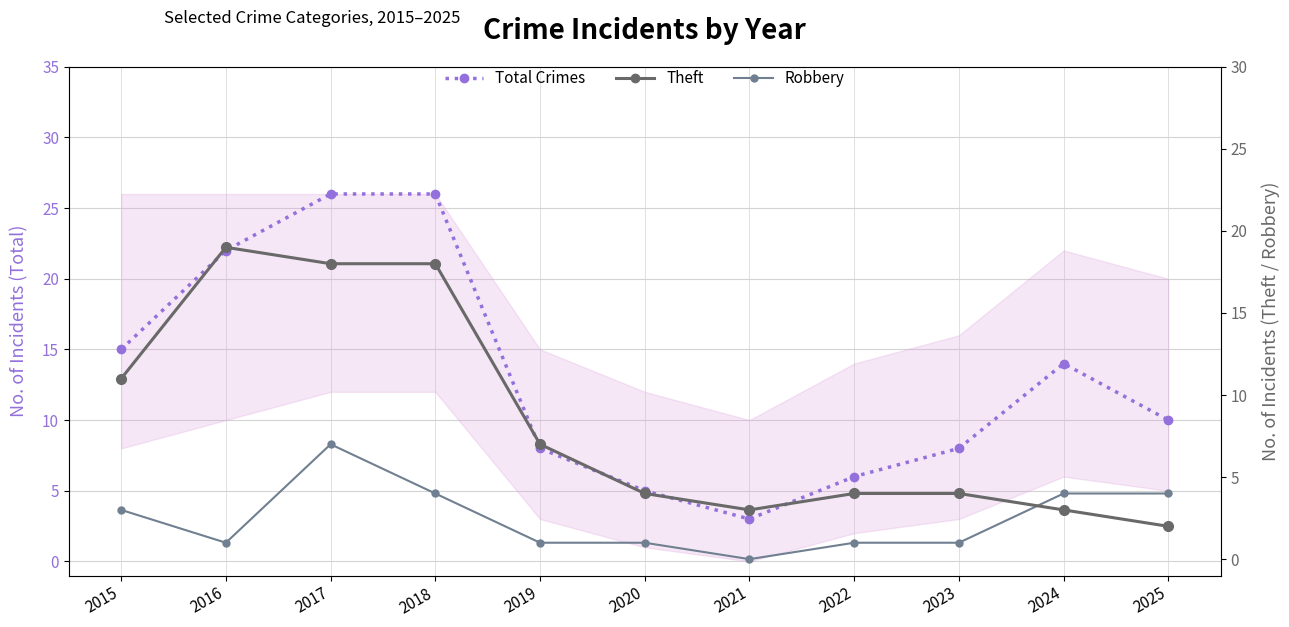

What is the sum of the Theft values at 2024 and 2025?

5